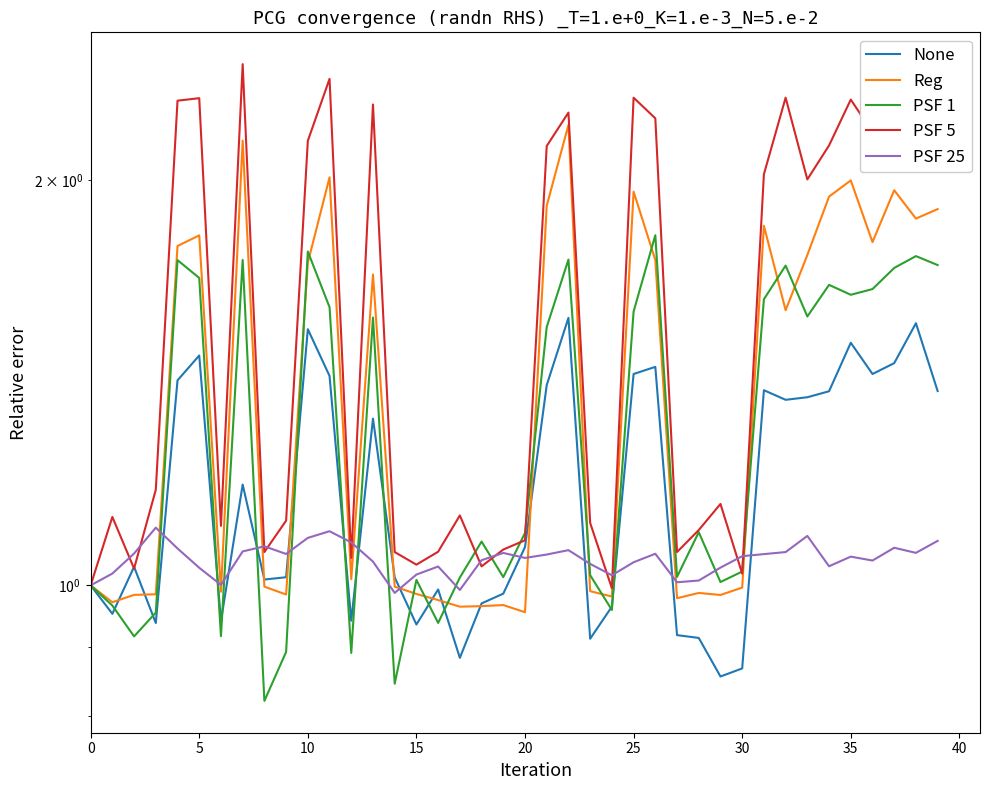

At how many categories does at least one series exceed 1?

39